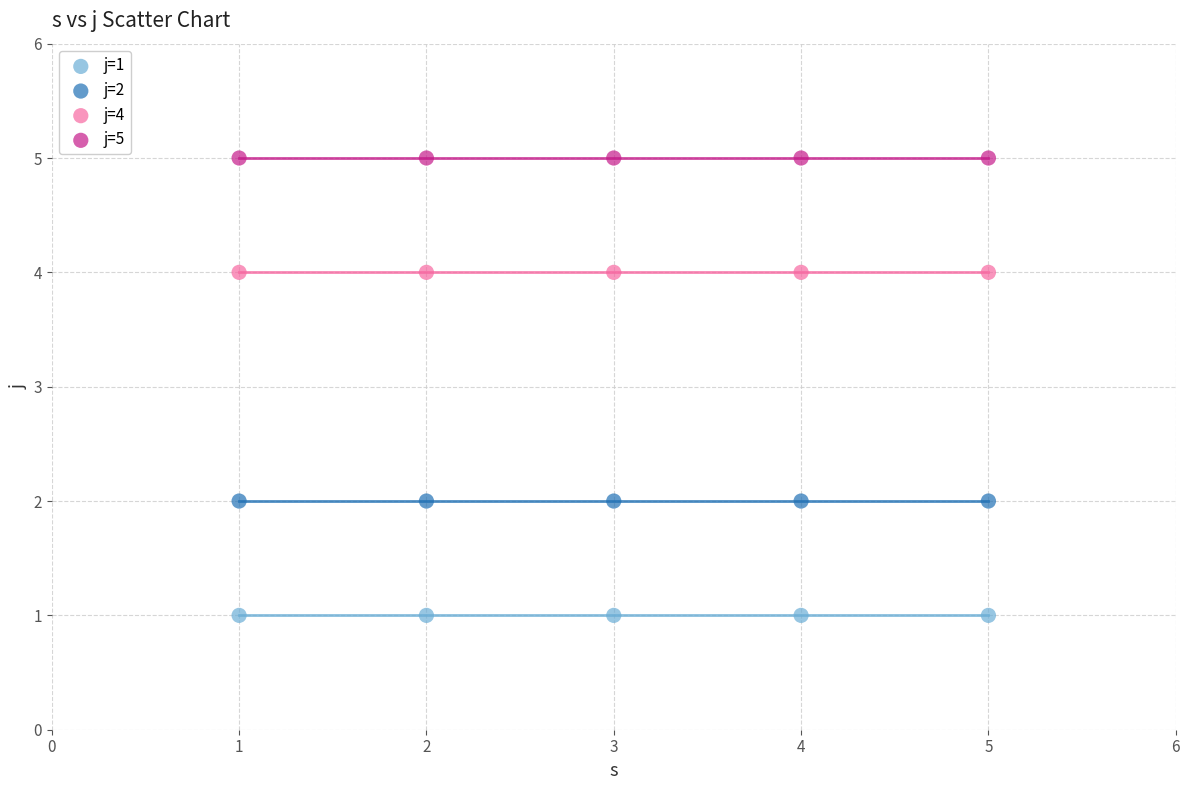

Which series contains the lowest Y value?

j=1